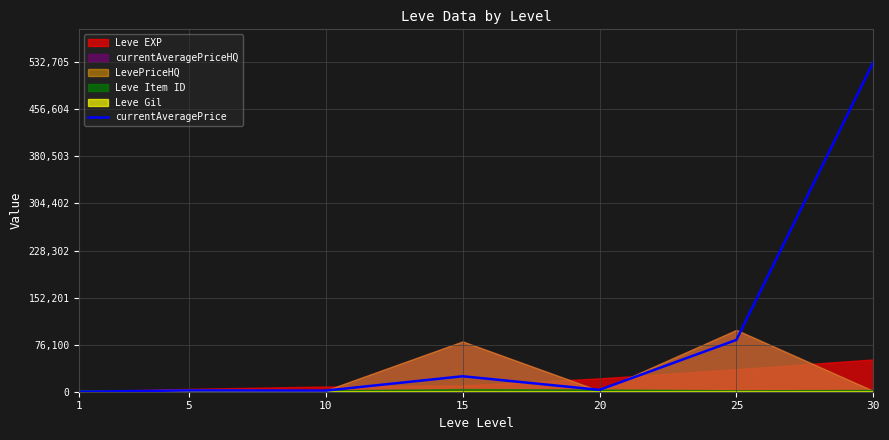

How many interior local valleys (lower than both neighbors) does the data have?

2